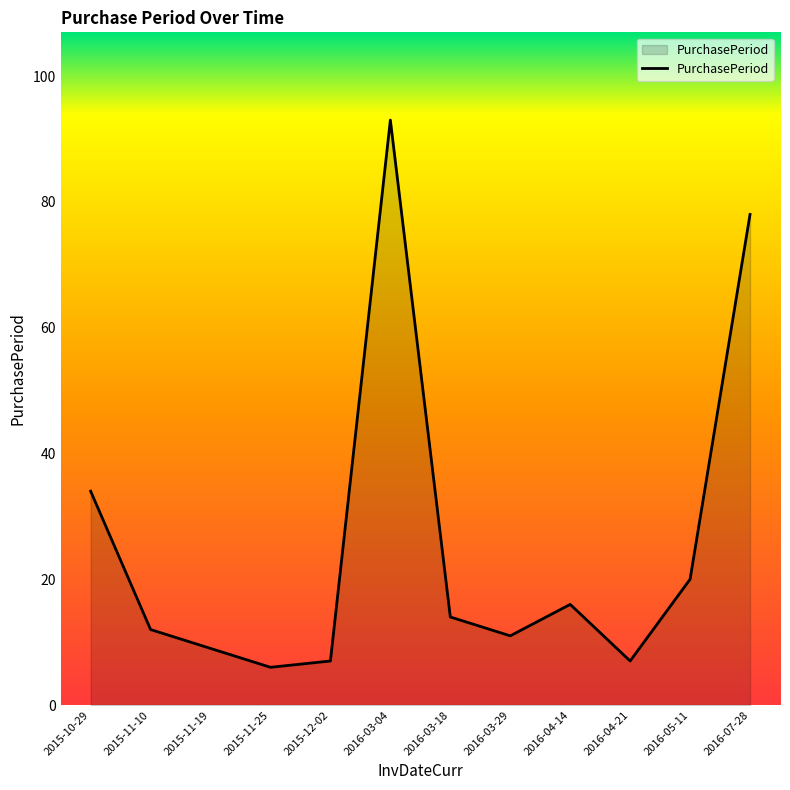

What is the greatest value displayed?

93